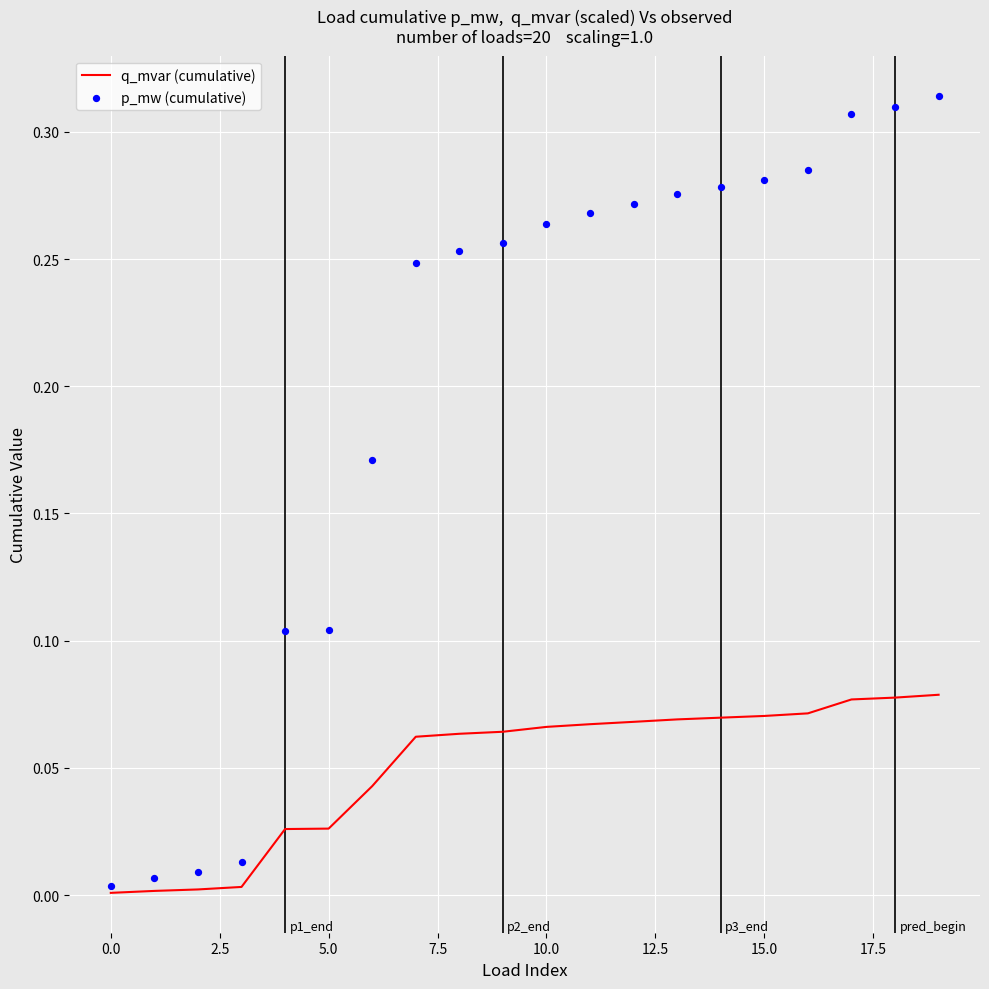

What are all the series names shown in the legend?

q_mvar (cumulative), p_mw (cumulative)